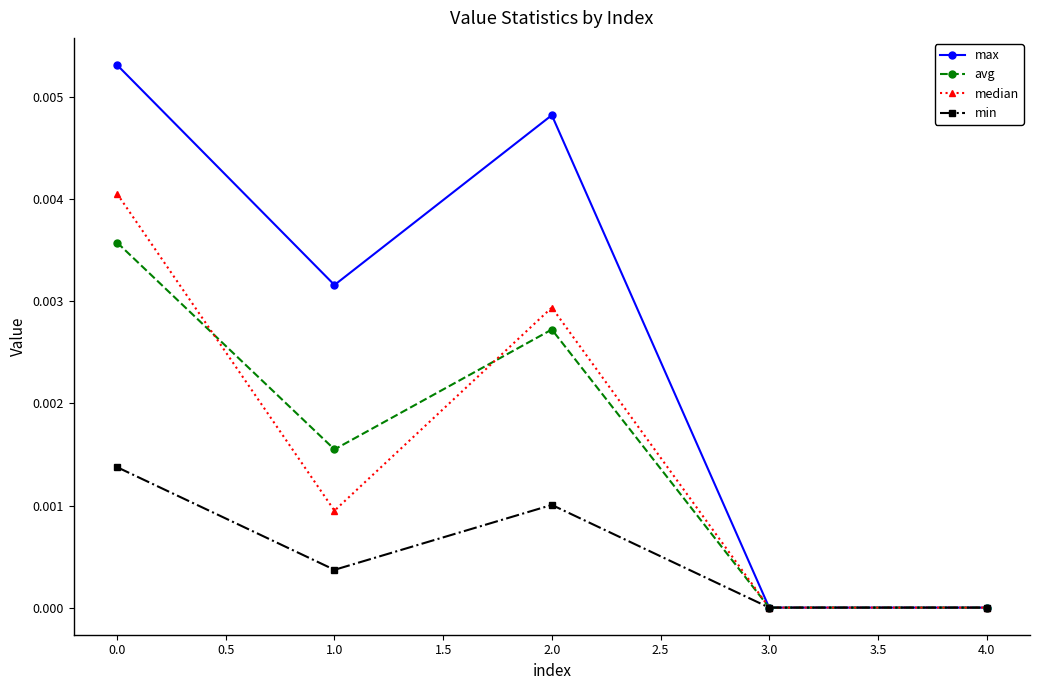

Which series has the largest range (max minus min)?

max